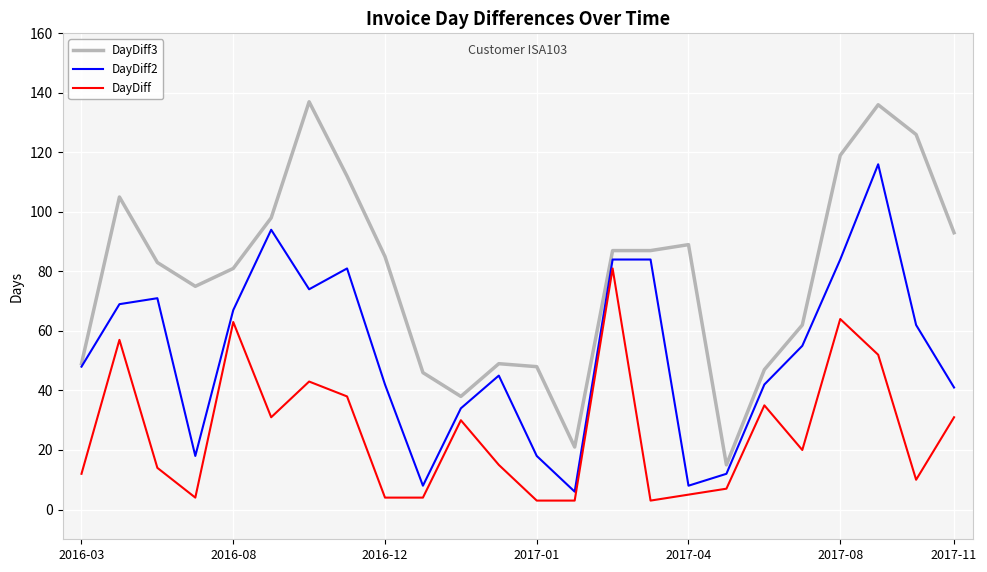

List the series in order of their overall mean, highest first.

DayDiff3, DayDiff2, DayDiff